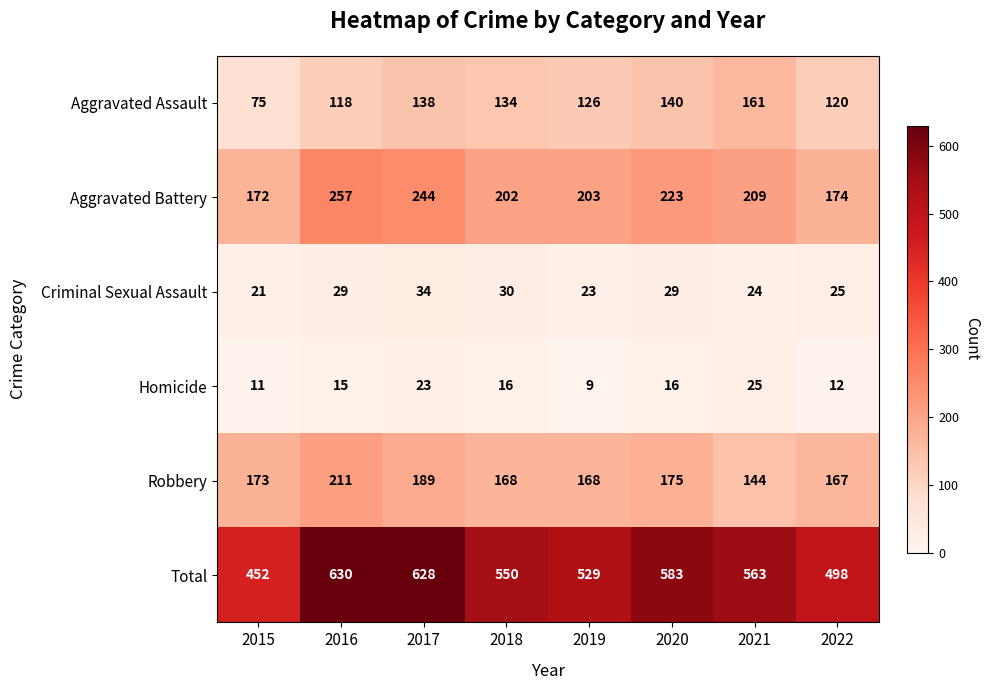

What is the smallest value displayed?

9